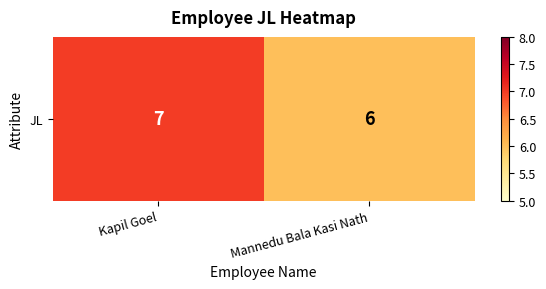

Reading left to right, what are all the values shown in this chart?

Kapil Goel=7	Mannedu Bala Kasi Nath=6